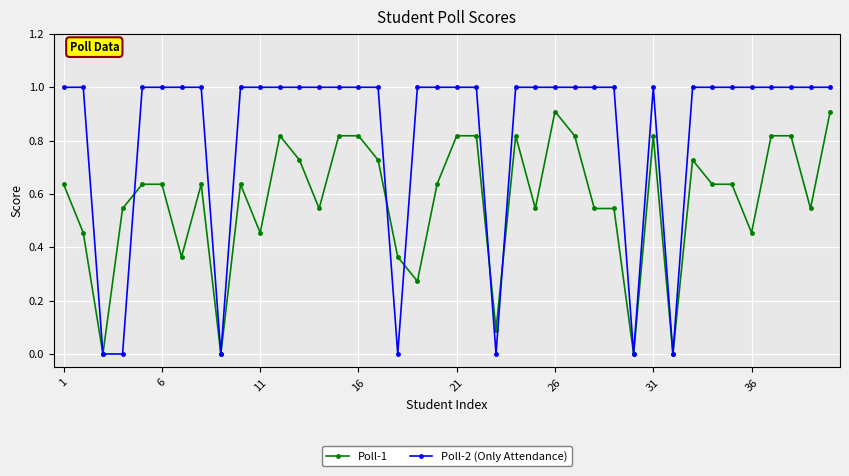

What are all the series names shown in the legend?

Poll-1, Poll-2 (Only Attendance)